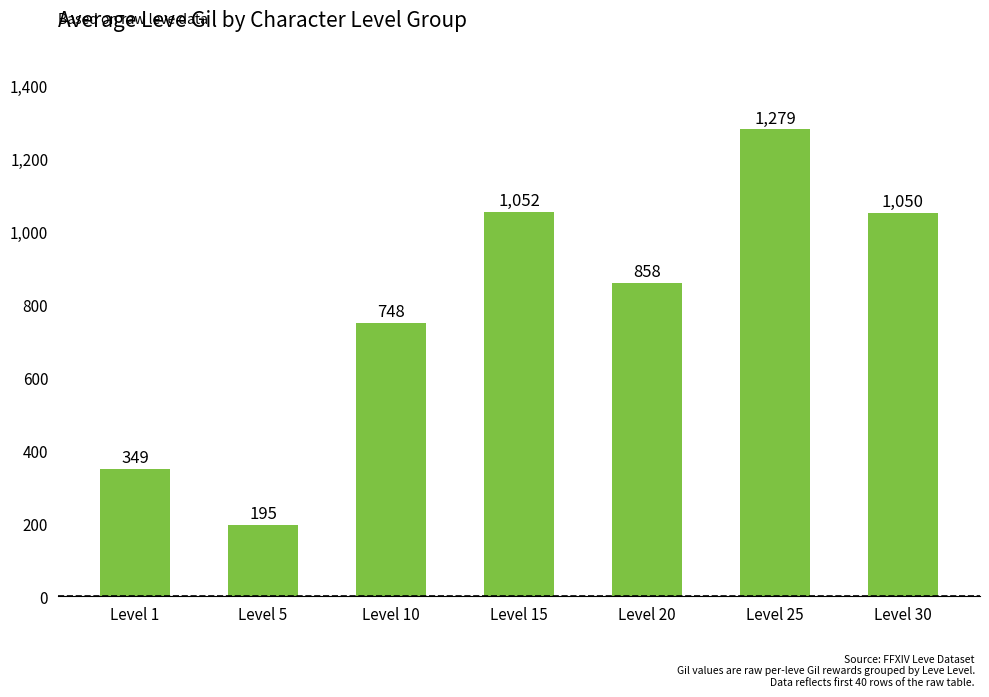

What is the sum of the values at Level 1 and Level 20?

1207